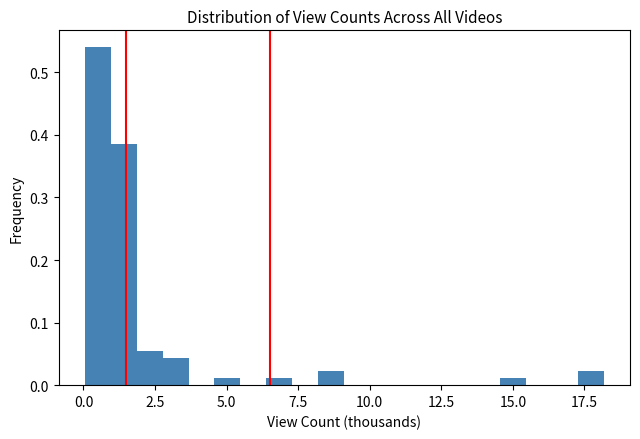

Read against the x-axis, roughly where is the centre of the tallest bar?

0.5